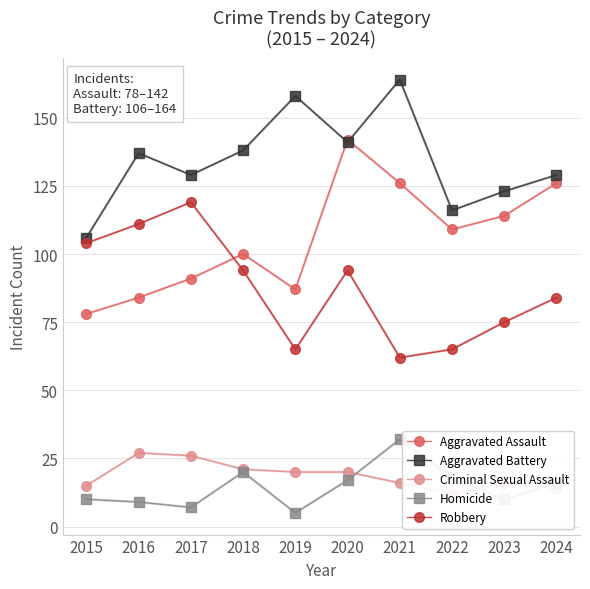

What is the sum of all Aggravated Battery values?

1341